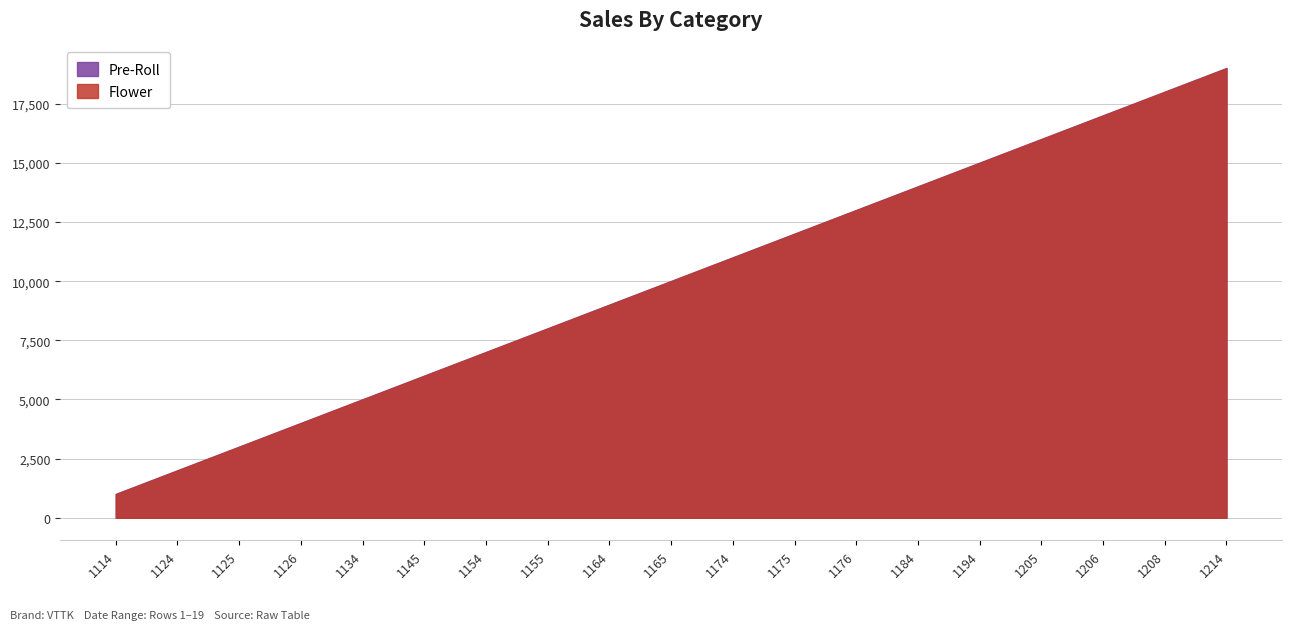

What is the value of the tknum_scaled point at the 5th from the left?

5011.3